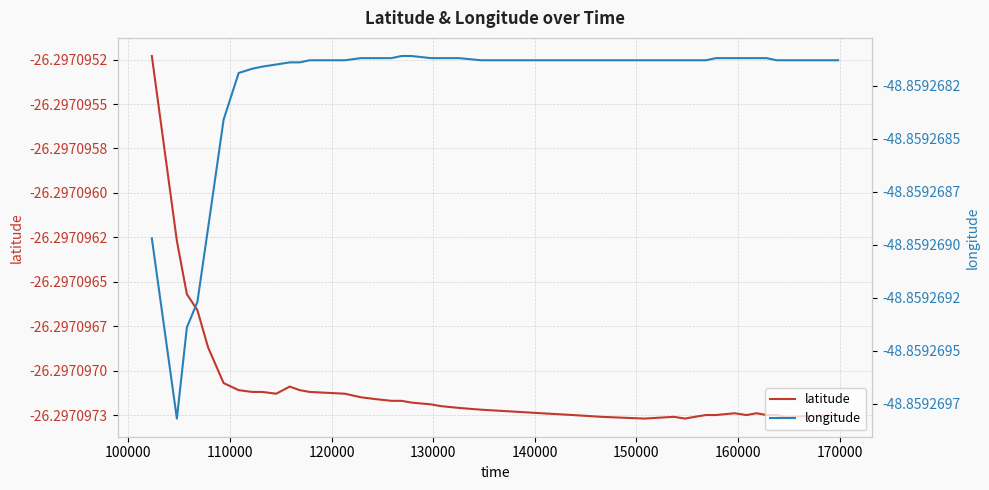

Is the value of longitude at 26 greater than the value of latitude at 180000?

No